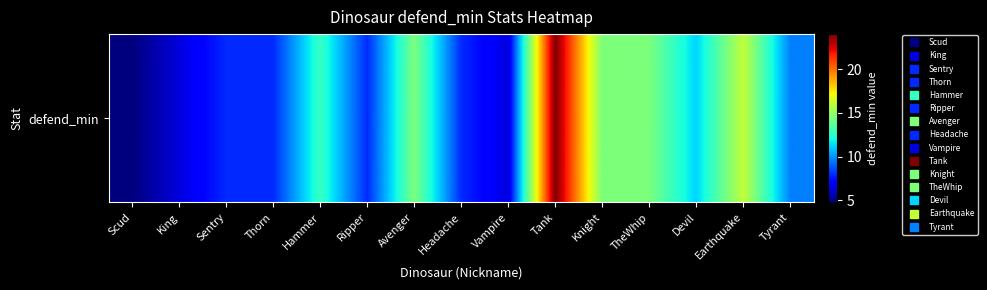

Rank the categories by value from highest to lowest.

Tank, Earthquake, Avenger, Knight, TheWhip, Hammer, Devil, Tyrant, Sentry, Thorn, Ripper, Headache, King, Vampire, Scud